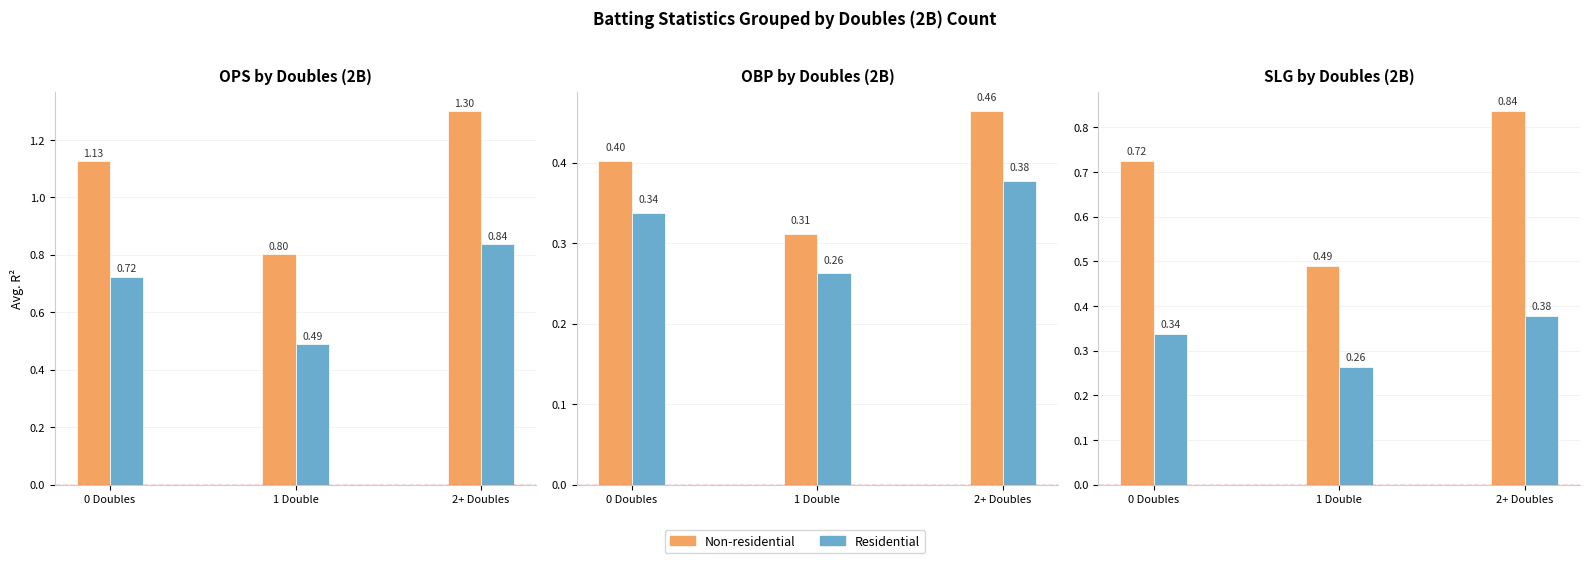

Read the Residential value at 2+ Doubles.

0.4